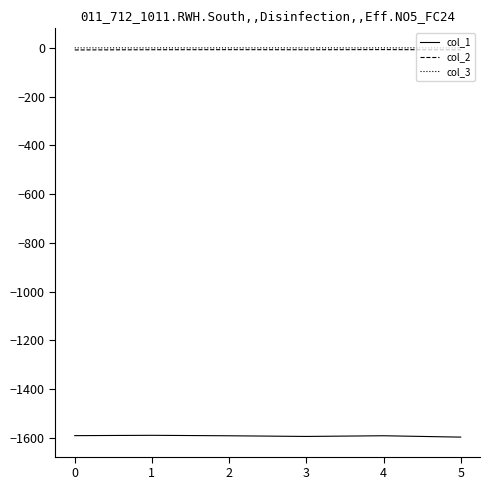

What is the smallest value displayed?

-1597.3